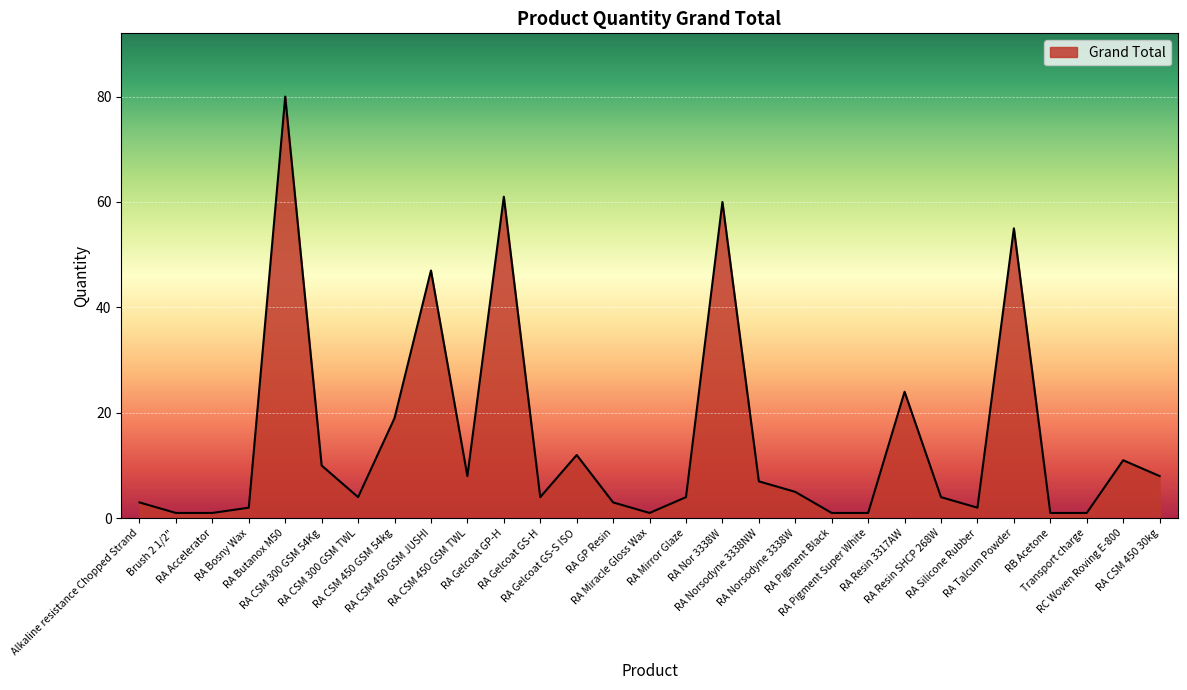

Between Brush 2 1/2" and RA Talcum Powder, which is larger?

RA Talcum Powder